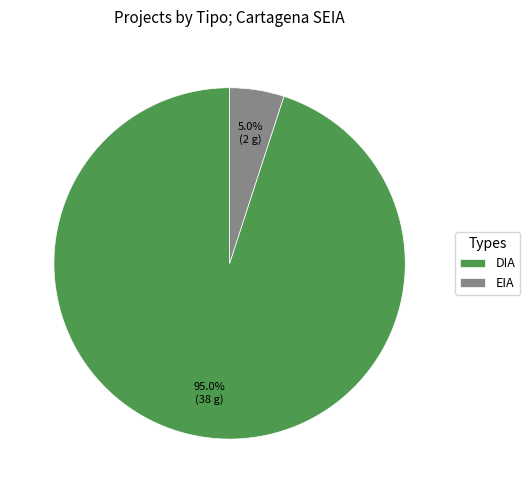

What is the ratio of the value at EIA to the value at DIA?

0.1